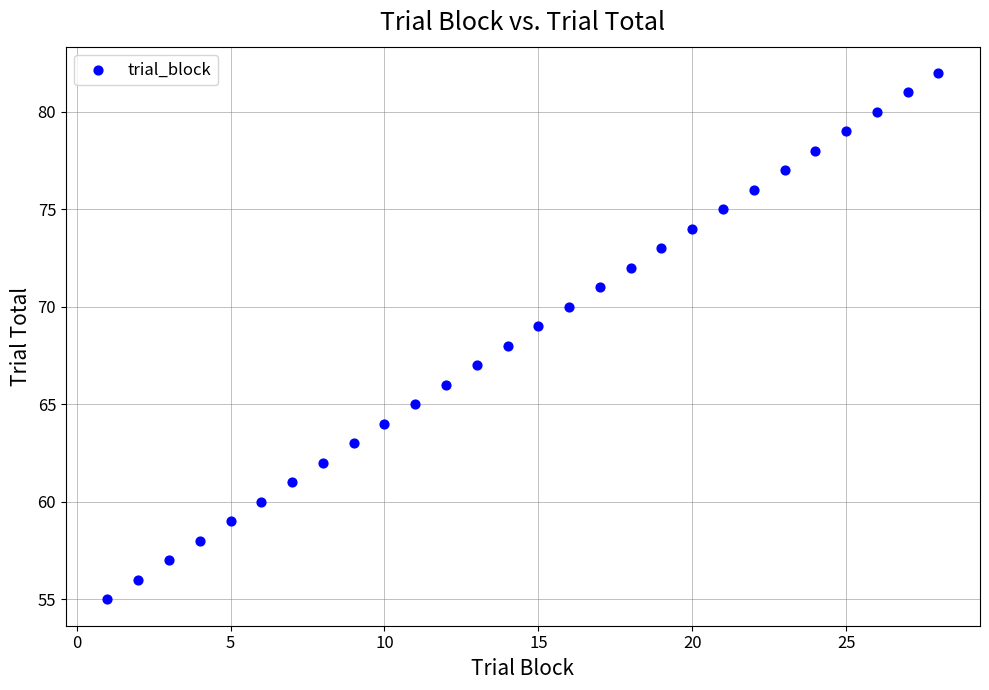

What is the range of X values (max minus min)?

27